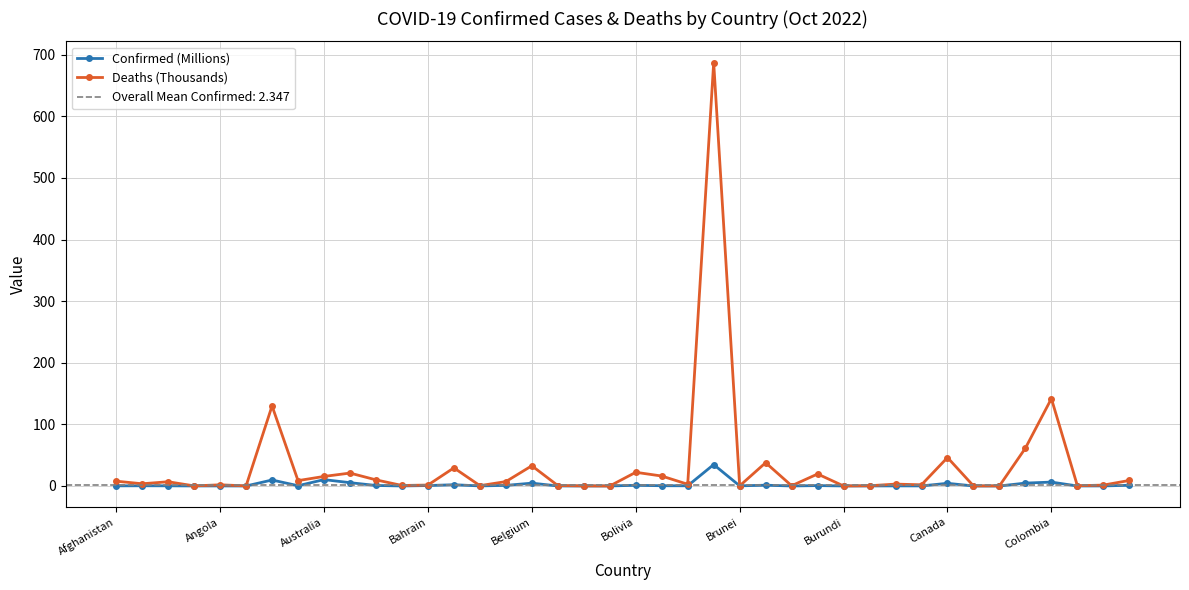

In Deaths (Thousands), how many points are higher than both neighbors (excluding endpoints)?

13